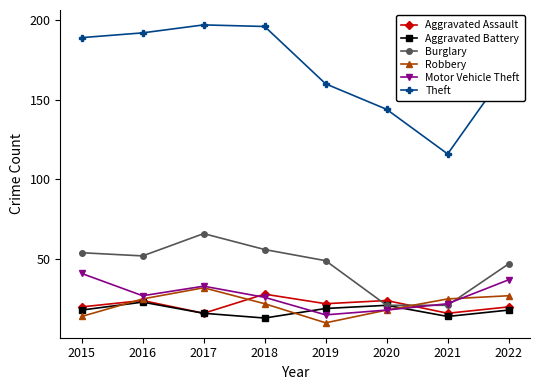

What is the minimum value shown in the chart?

10